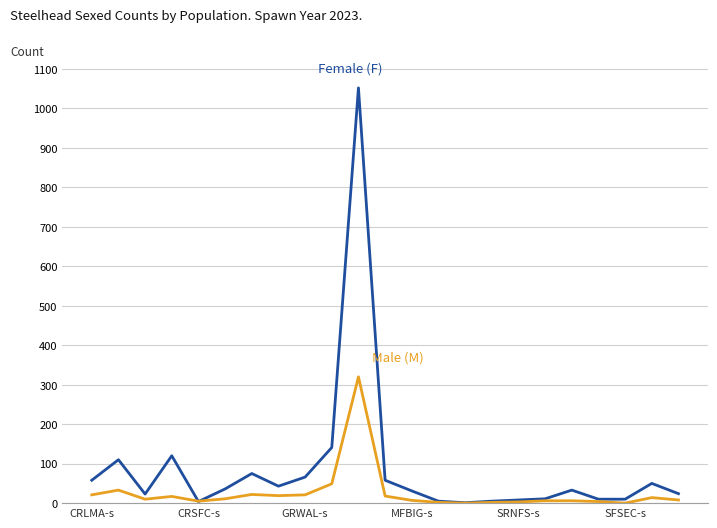

Does the chart have visible grid lines?

Yes